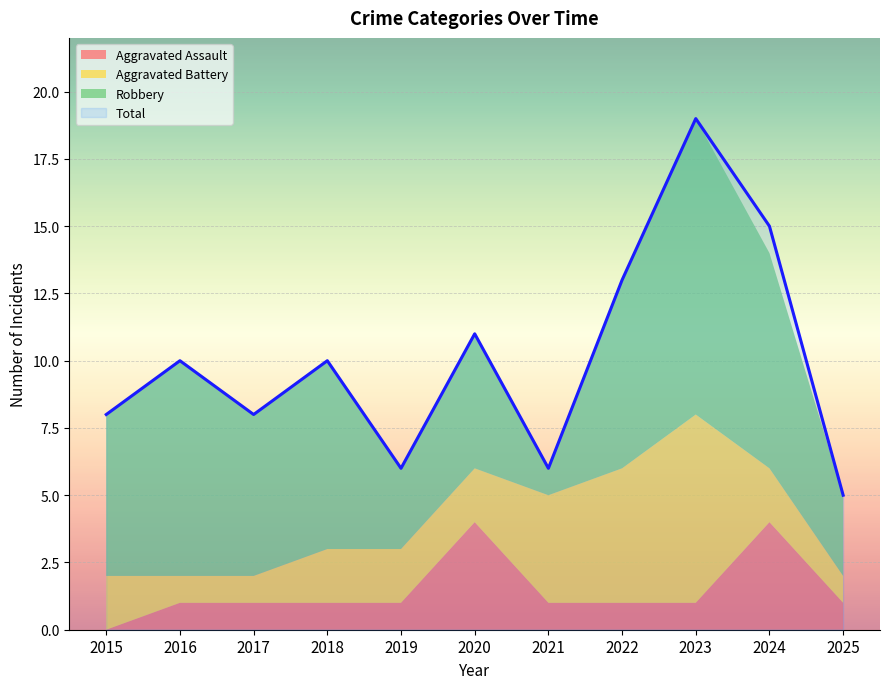

At how many categories does at least one series exceed 3?

11